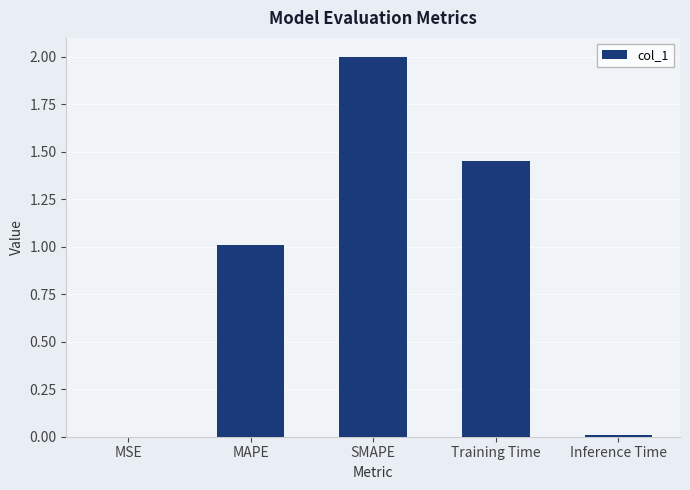

The chart shows a value of 2.0 at SMAPE. True or false?

True